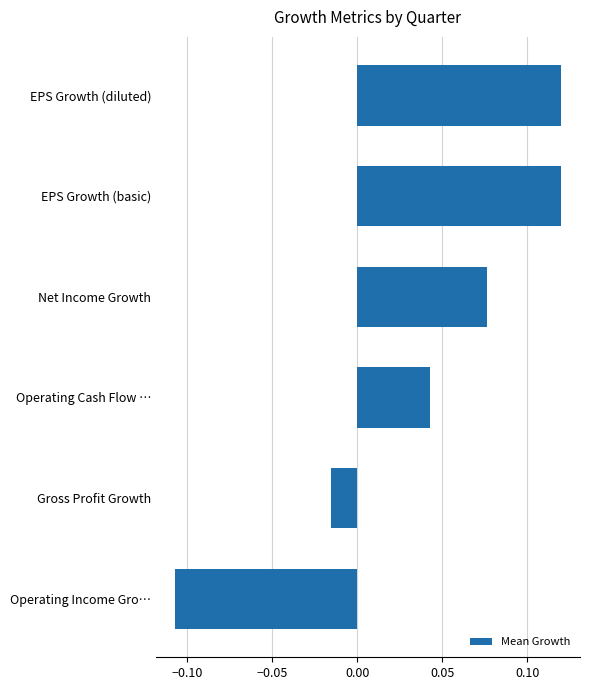

Where is the data nearest to the value 0?

Gross Profit Growth